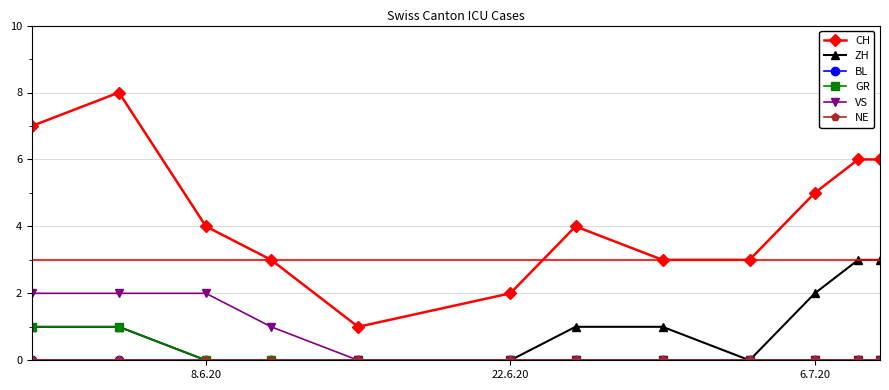

Does the chart have visible grid lines?

Yes